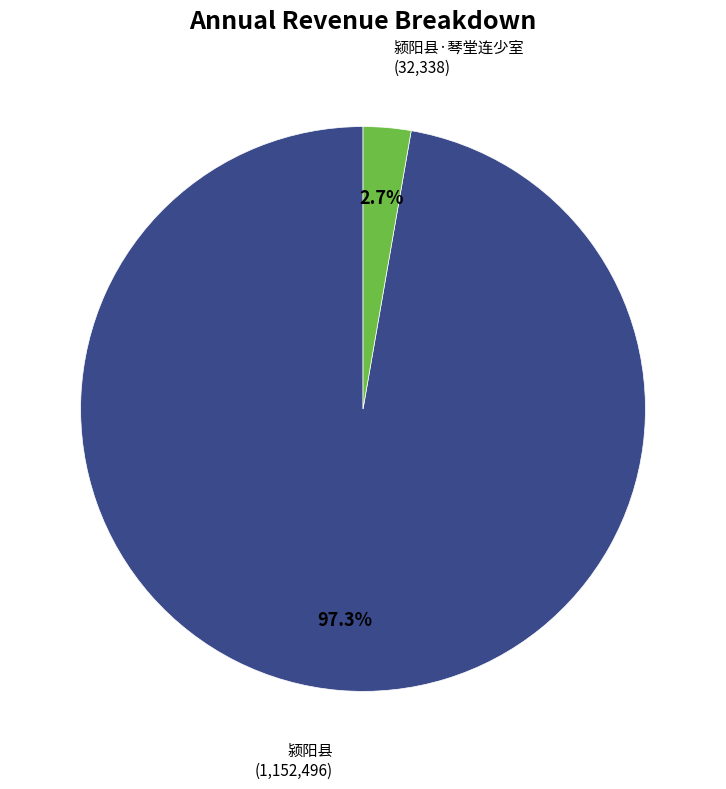

Is there a majority slice in this chart?

Yes